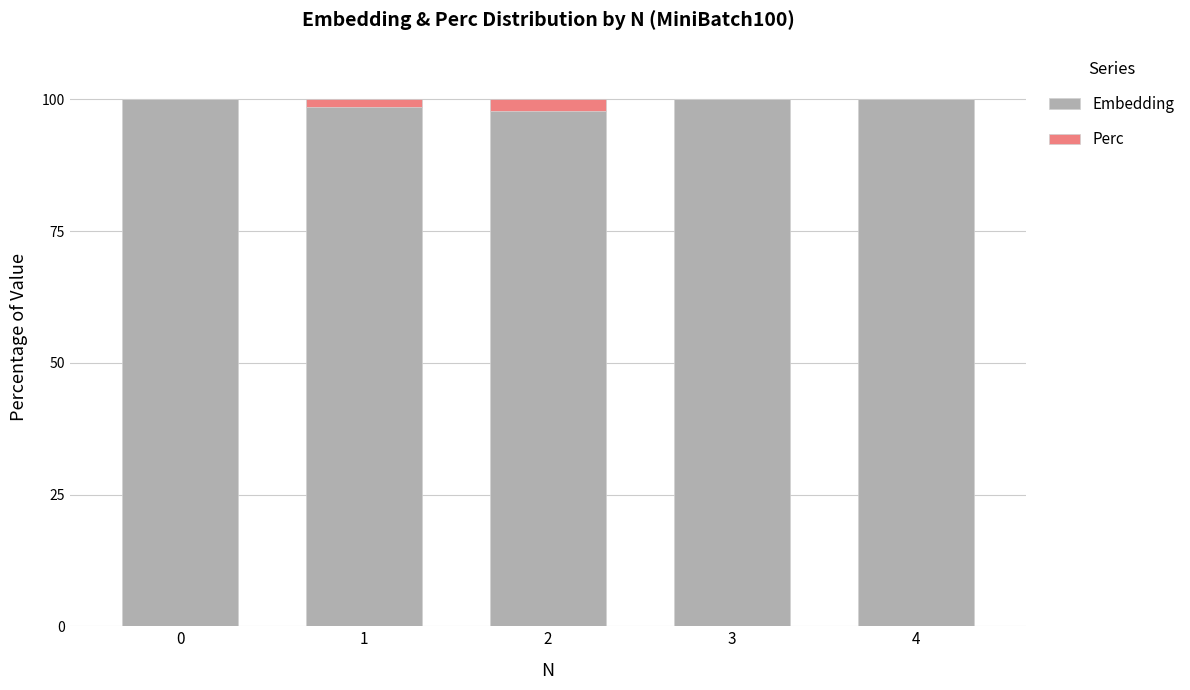

The value of Embedding at 2 is 154.9. True or false?

False